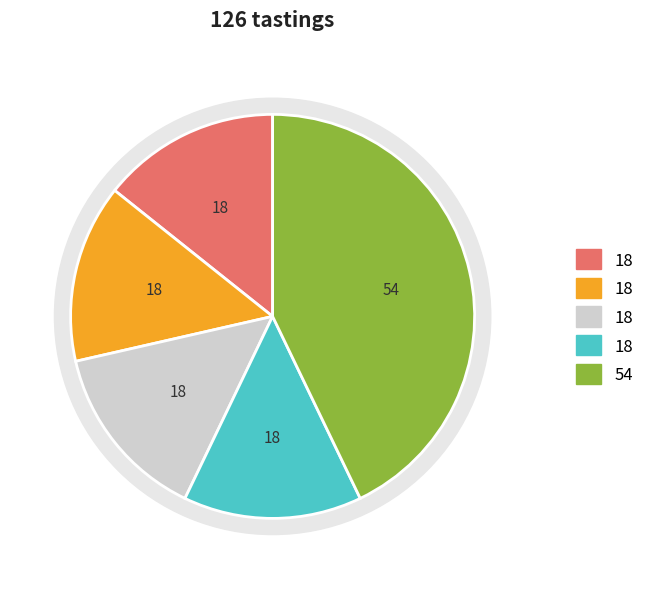

To the nearest percent, what is the combined percentage of D and E?

57%